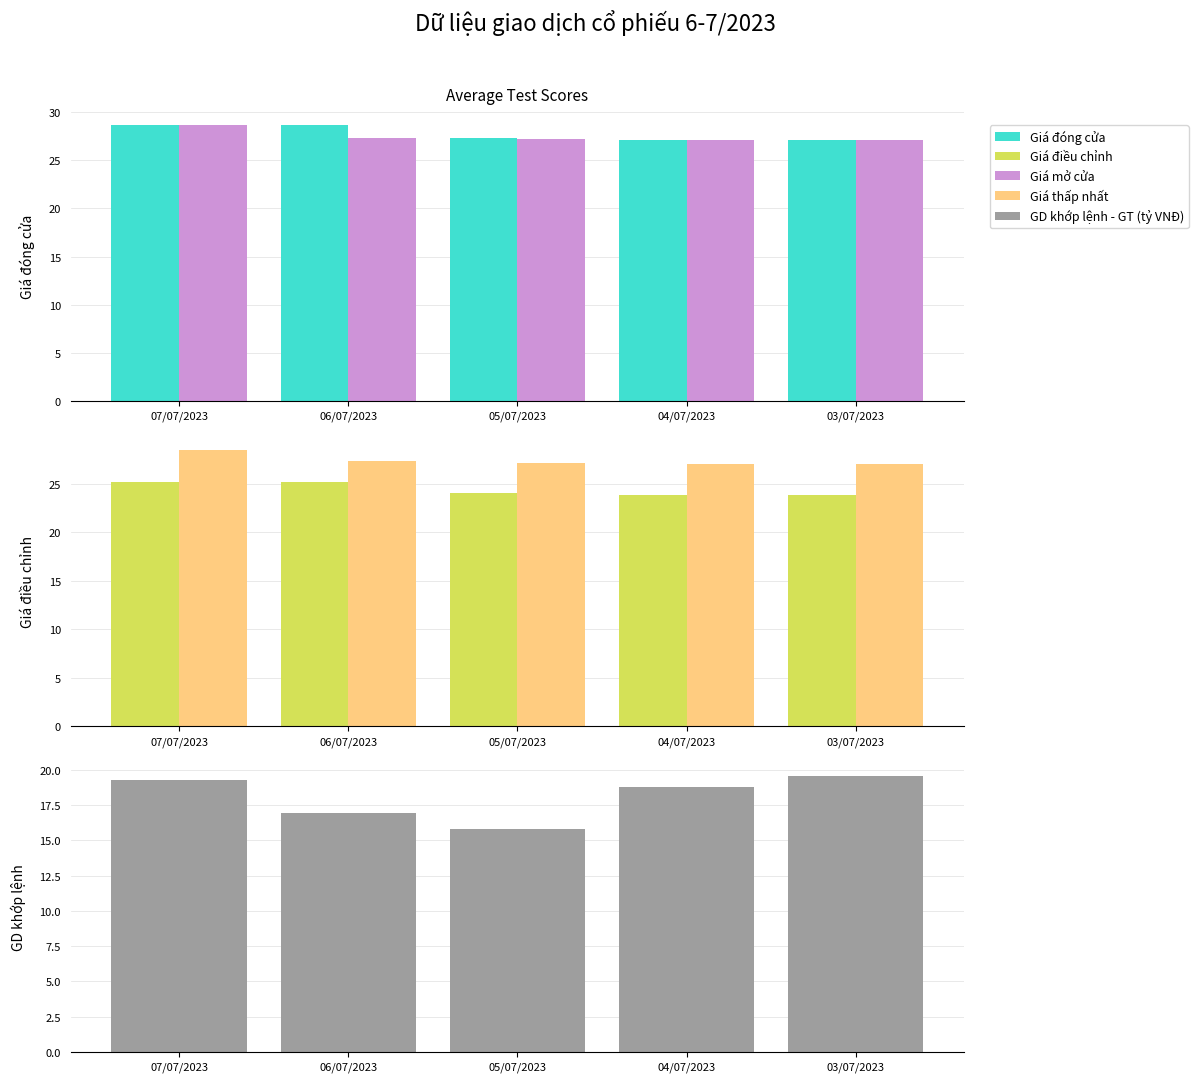

Reading left to right, extract all data points from this chart.

Giá đóng cửa: 28.6	28.6	27.3	27.1	27.1
Giá mở cửa: 28.6	27.3	27.1	27.1	27.1
Giá điều chỉnh: 25.2	25.2	24.0	23.9	23.8
Giá thấp nhất: 28.4	27.3	27.1	27.0	27.0
GD khớp lệnh - GT (tỷ VNĐ): 19.3	17.0	15.8	18.8	19.6